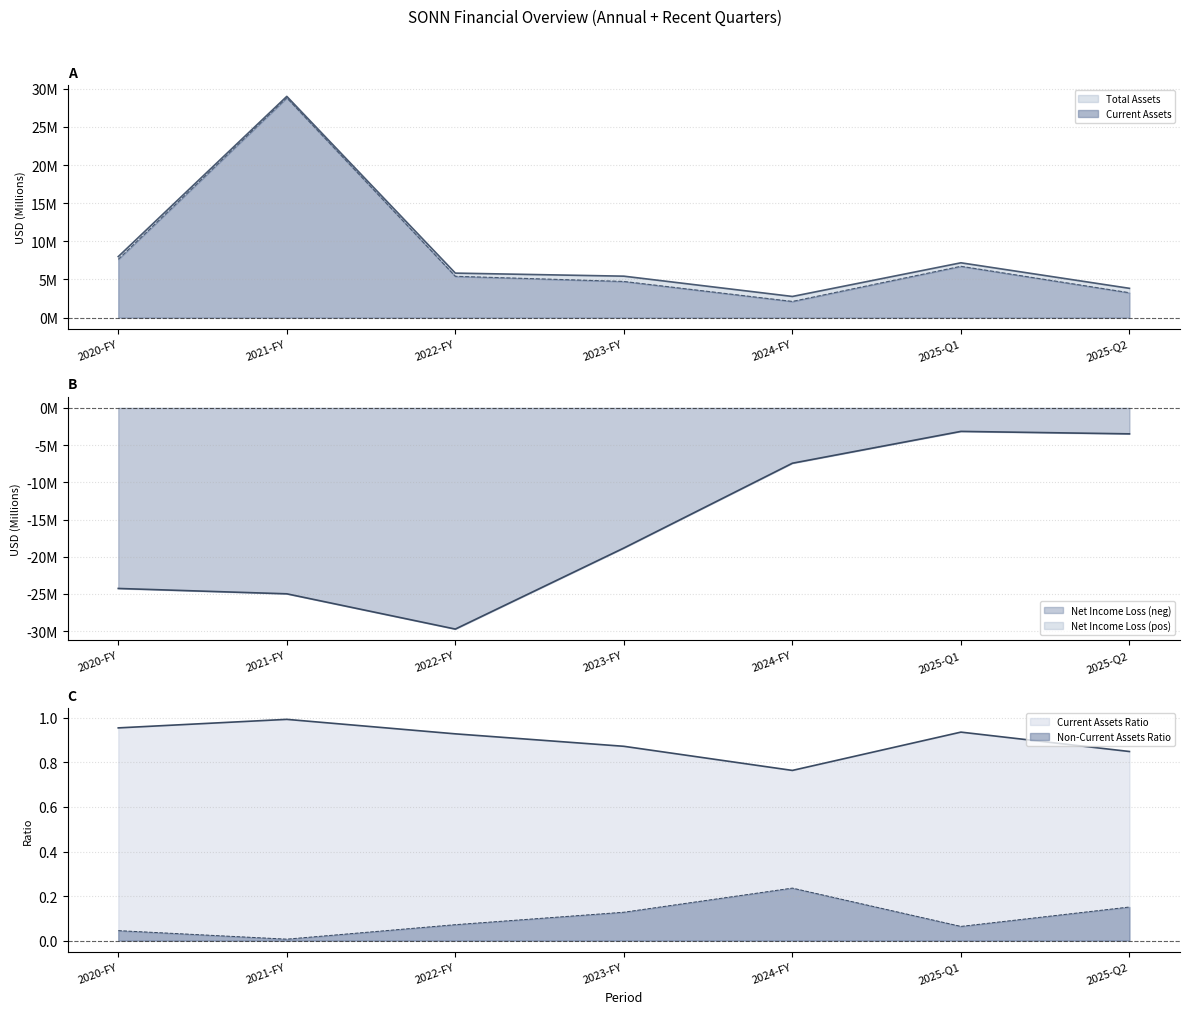

Reading right to left, transcribe all the data shown in this chart.

Total Assets: 2025-Q2=3.8	2025-Q1=7.2	2024-FY=2.8	2023-FY=5.4	2022-FY=5.8	2021-FY=29.0	2020-FY=8.0
Current Assets: 2025-Q2=3.3	2025-Q1=6.7	2024-FY=2.1	2023-FY=4.7	2022-FY=5.4	2021-FY=28.8	2020-FY=7.6
Net Income Loss: 2025-Q2=-3.5	2025-Q1=-3.2	2024-FY=-7.4	2023-FY=-18.8	2022-FY=-29.7	2021-FY=-25.0	2020-FY=-24.3